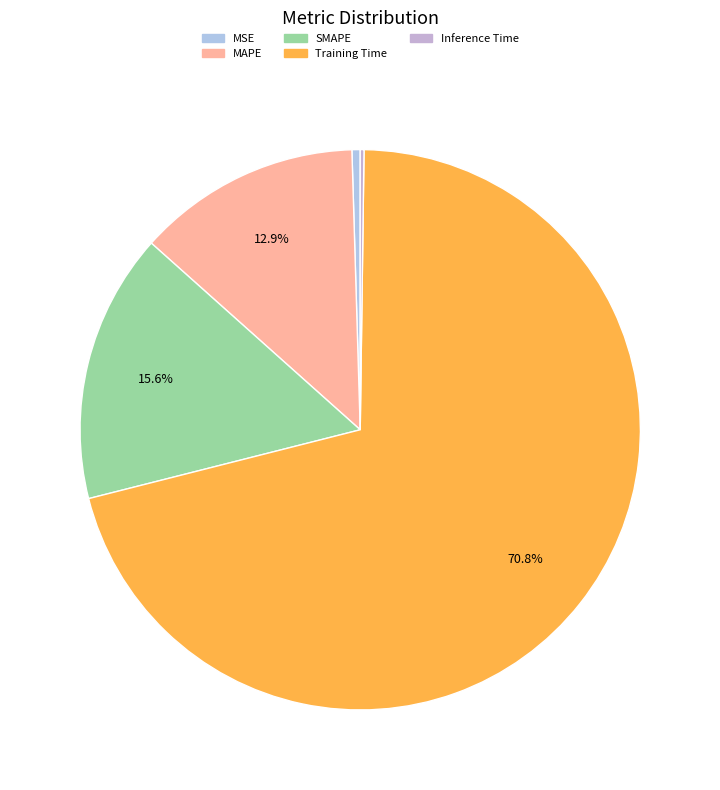

Rank the categories by value from lowest to highest.

Inference Time, MSE, MAPE, SMAPE, Training Time